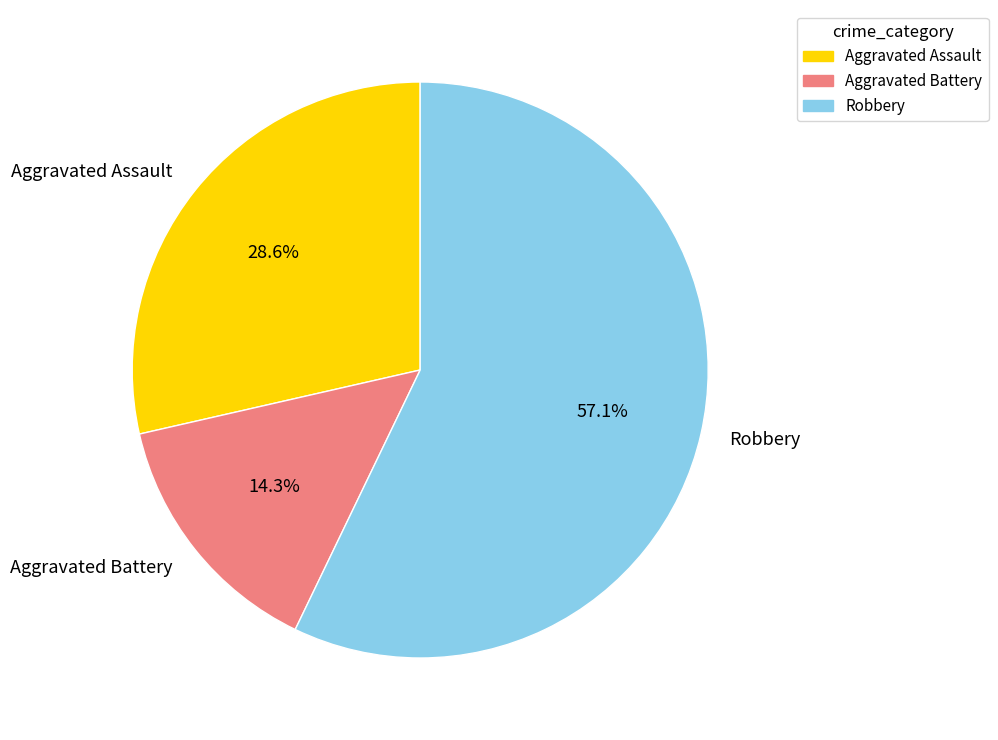

The Aggravated Battery slice represents 14% of the pie. True or false?

True